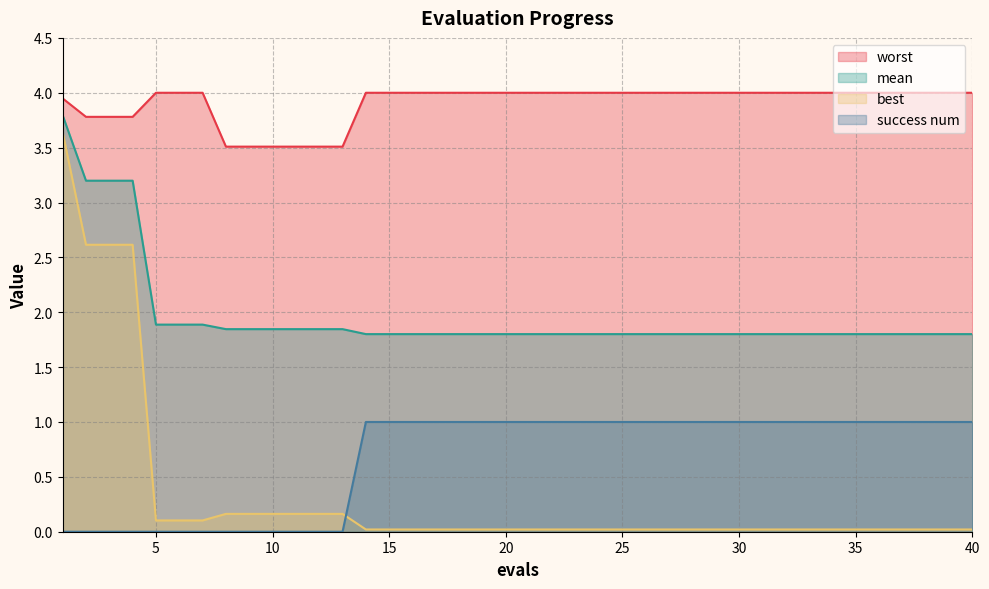

How many series are shown in this chart?

4